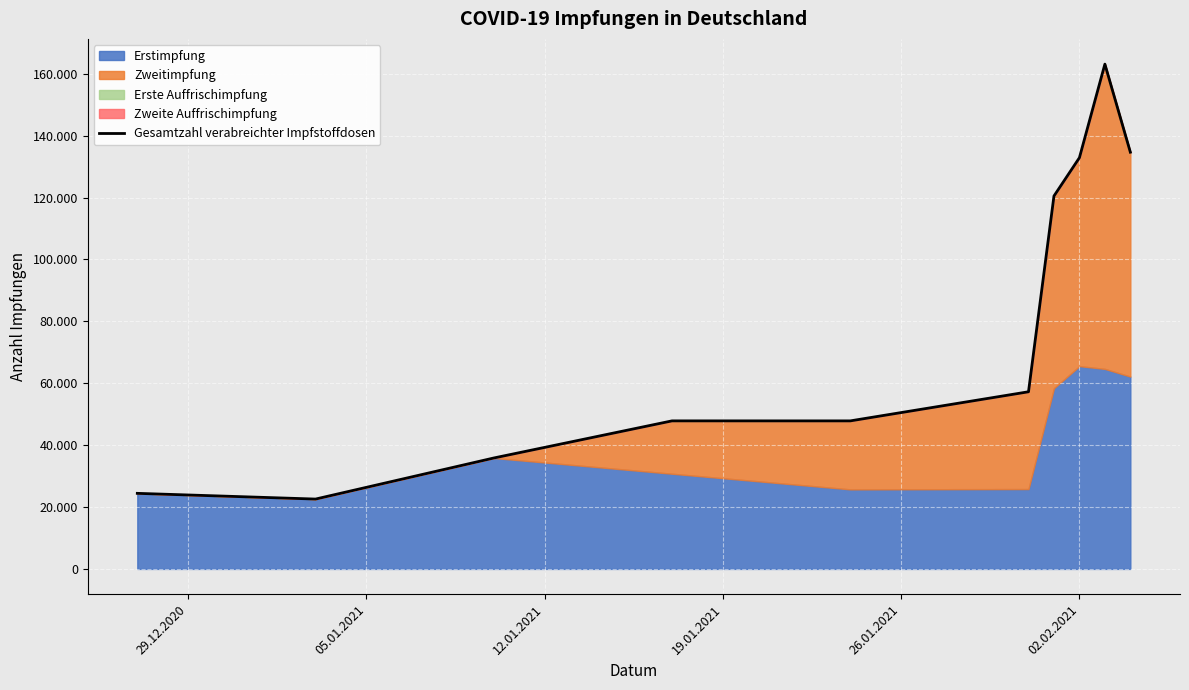

What is the smallest value displayed?

22573